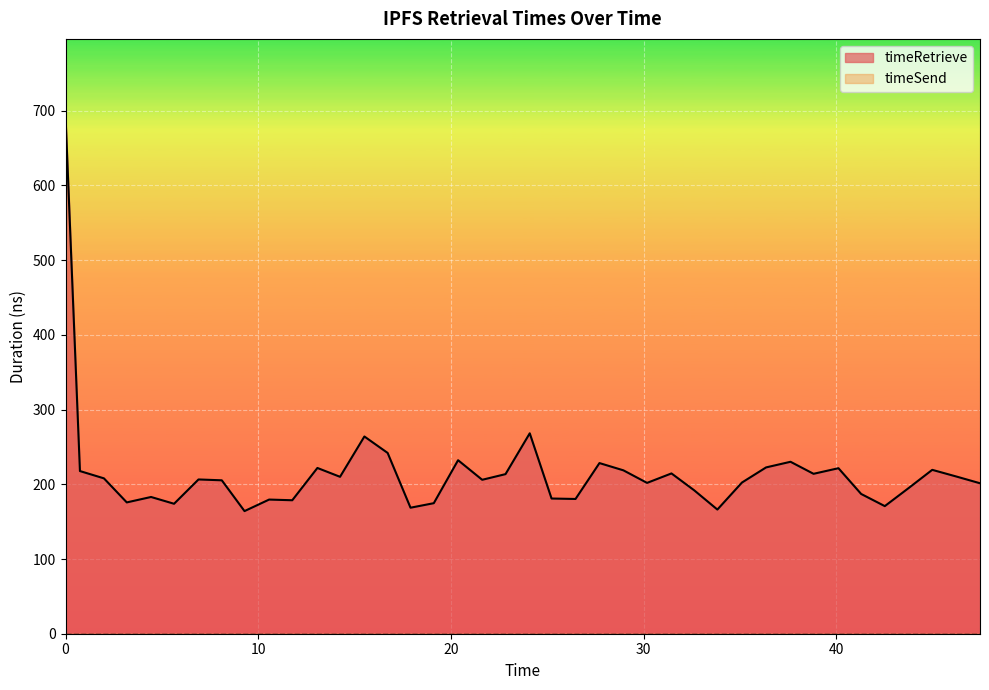

What is the greatest value displayed?

692.4